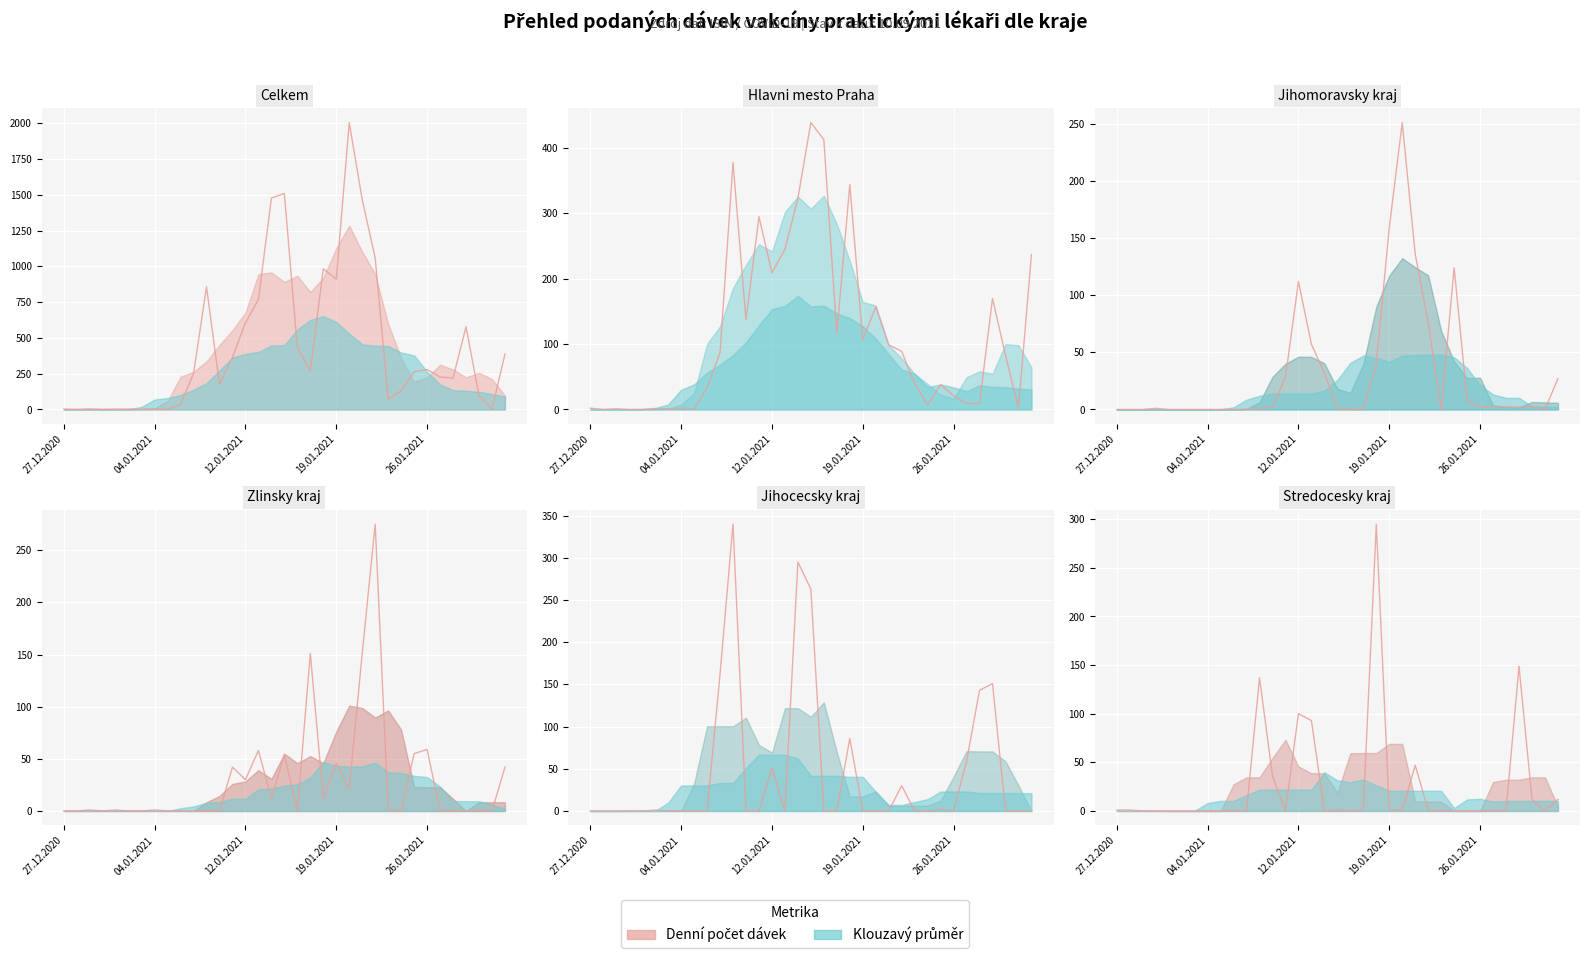

Is it true that Jihomoravsky kraj (denni) equals 94 at 22?

False